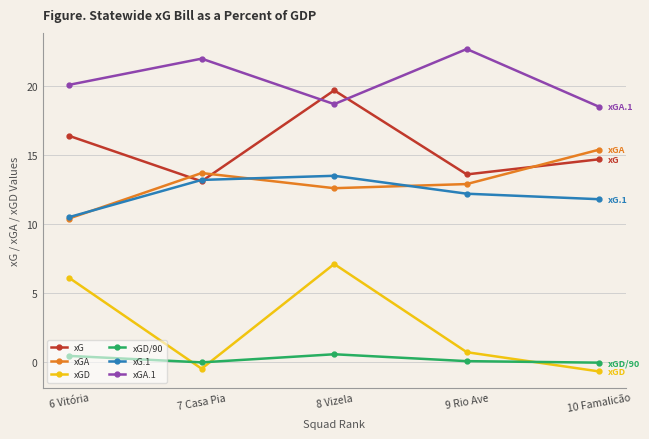

Rank the series by their maximum value, from highest to lowest.

xGA.1, xG, xGA, xG.1, xGD, xGD/90